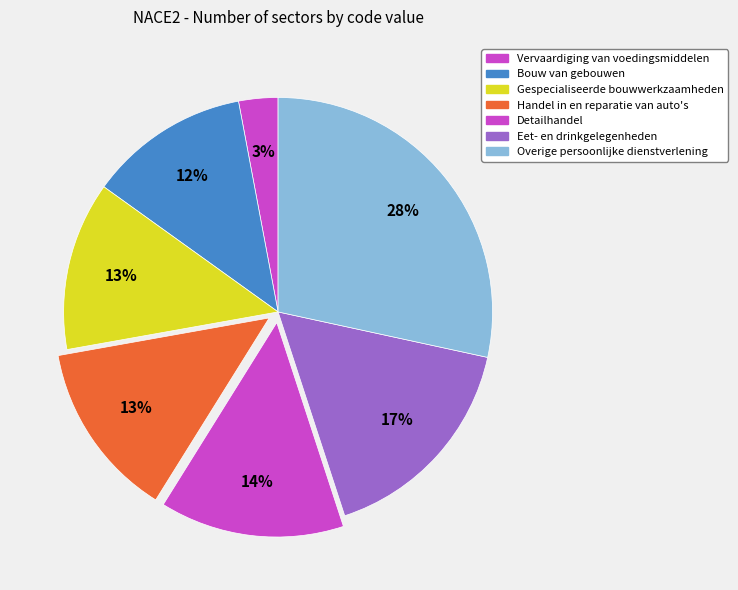

Is there any slice that represents more than half of the pie?

No